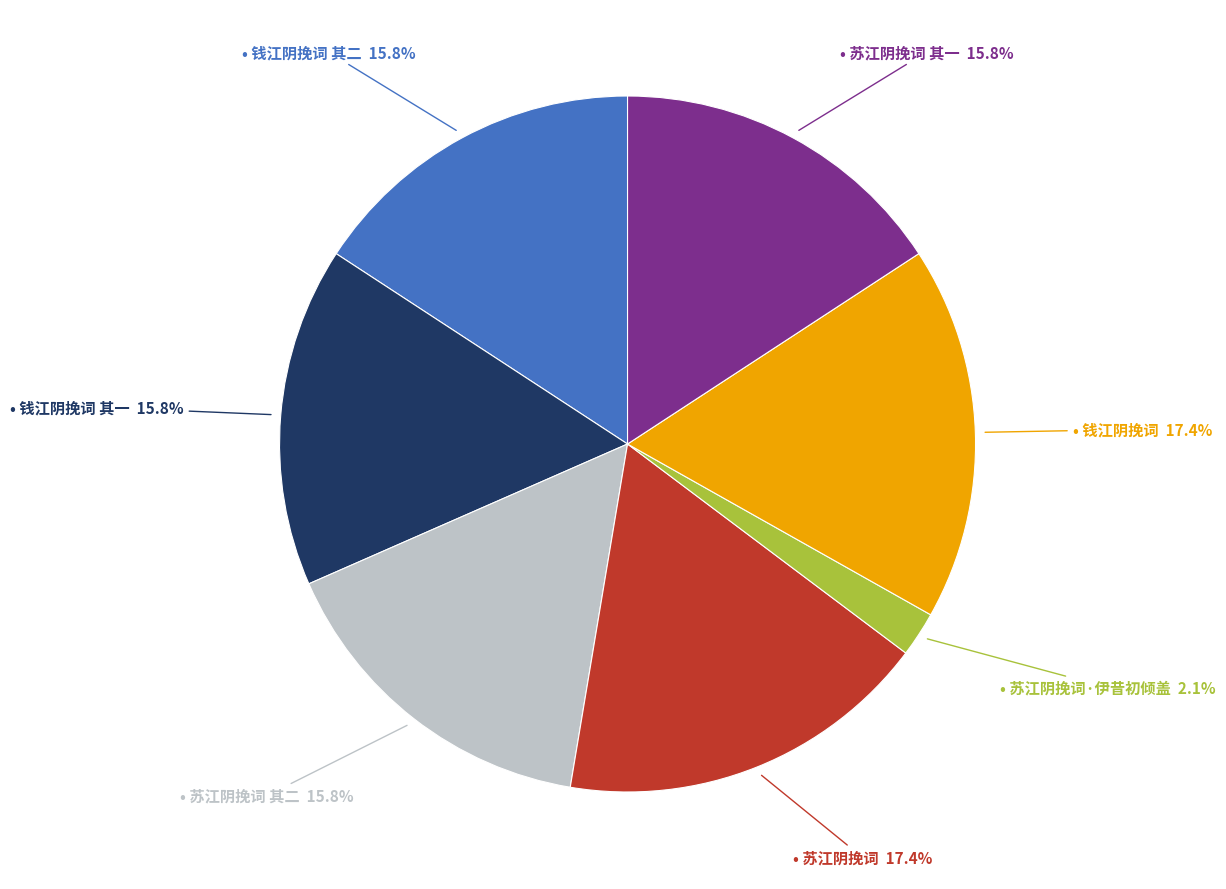

Is there a majority slice in this chart?

No